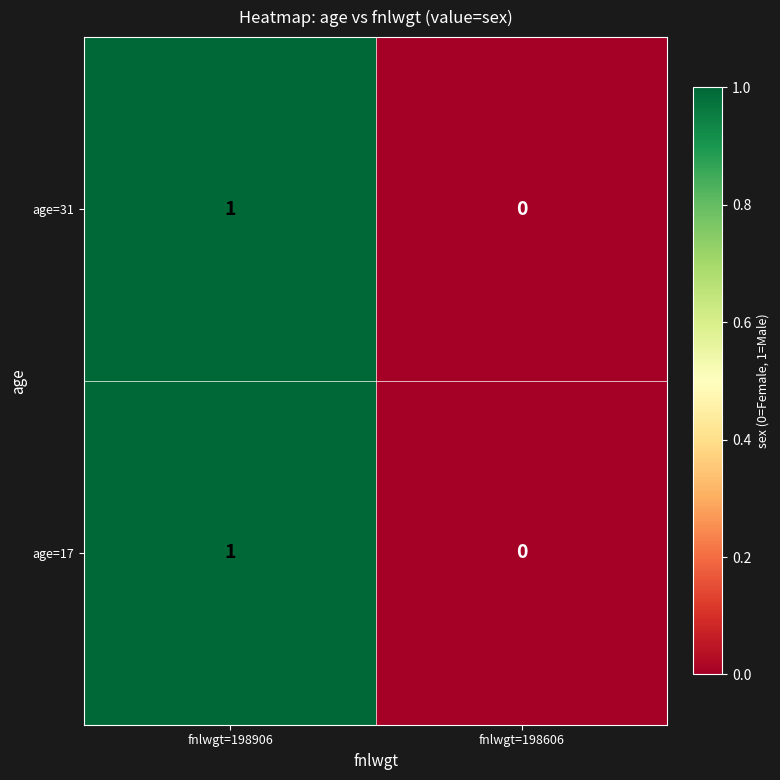

At which category is the sum across all series the highest?

fnlwgt=198906